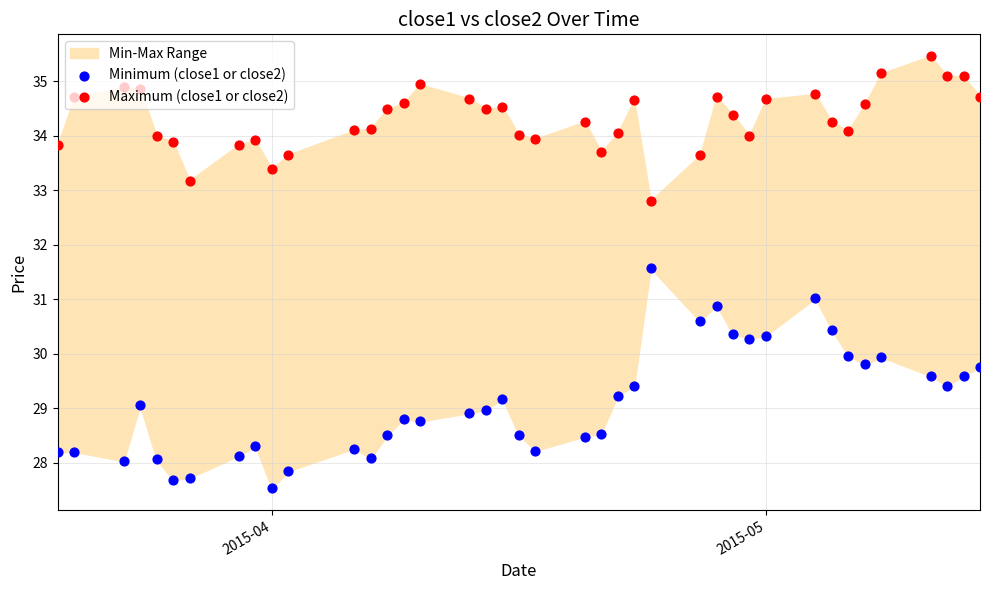

Is the value of Maximum (close1 or close2) at 3 greater than the value of Minimum (close1 or close2) at 23?

Yes